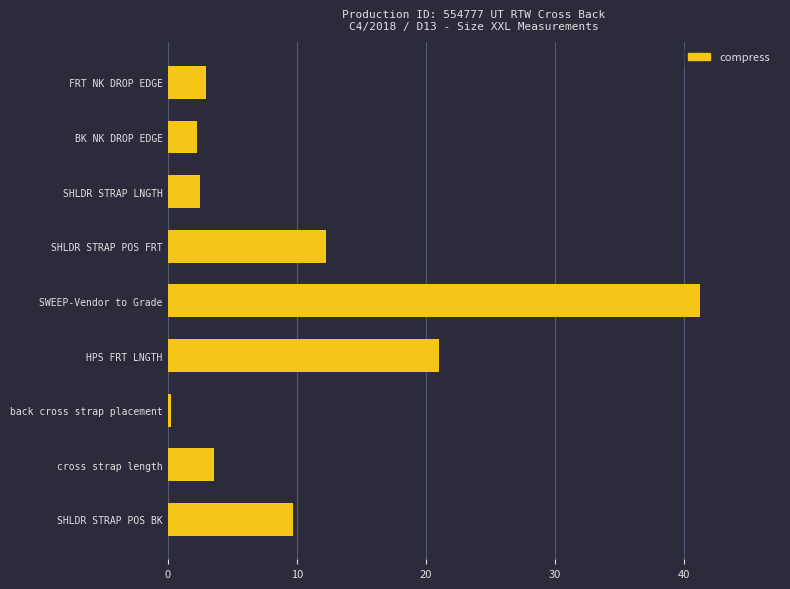

What is the label of the 2nd bar from the bottom?

cross strap length